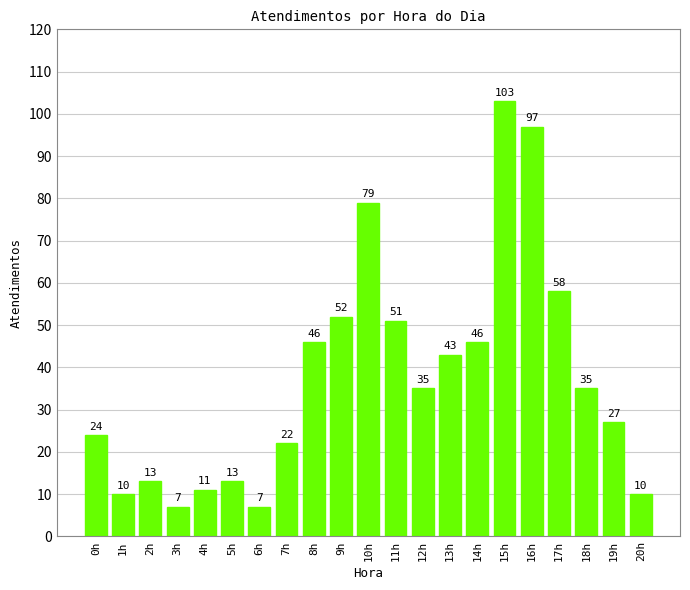

What is the smallest value displayed?

7